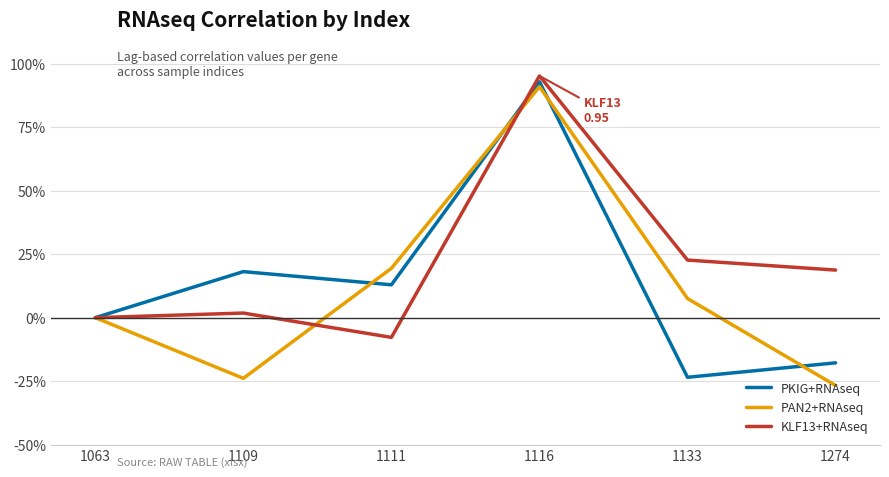

Does the chart have visible grid lines?

Yes